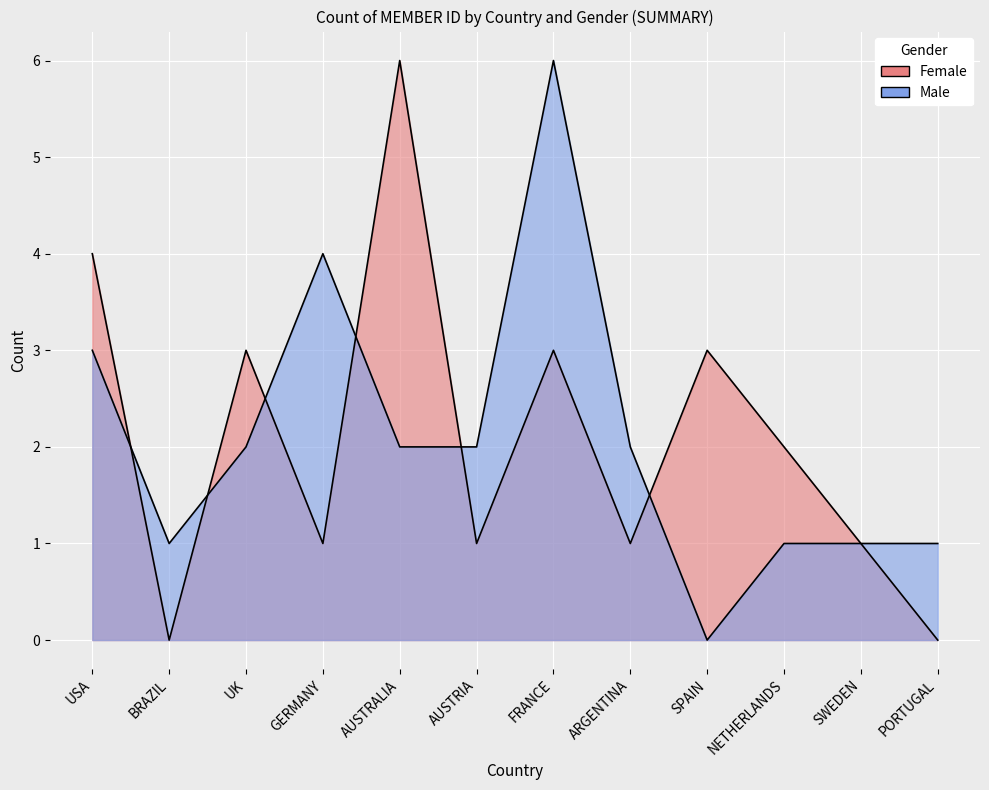

What is the total value across all series at UK?

5